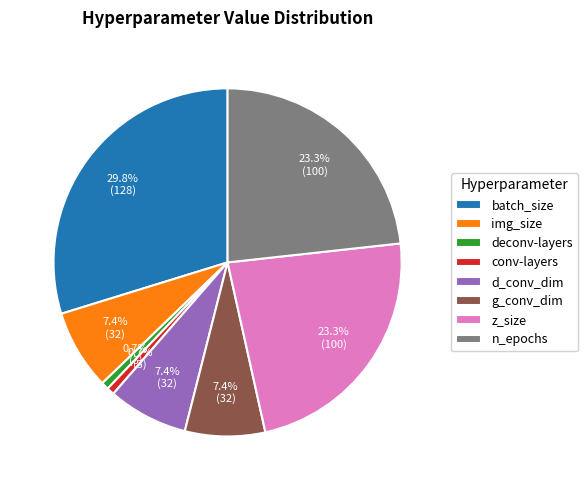

To the nearest percent, what is the difference between the largest and smallest slice percentages?

29%